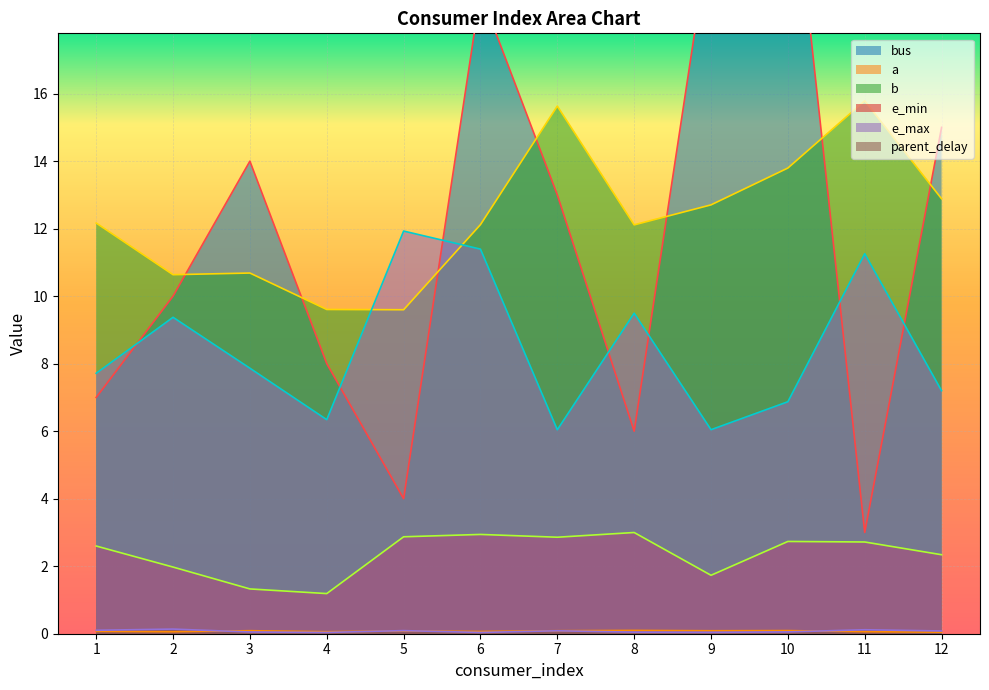

At which category does the chart reach its minimum across all series?

6